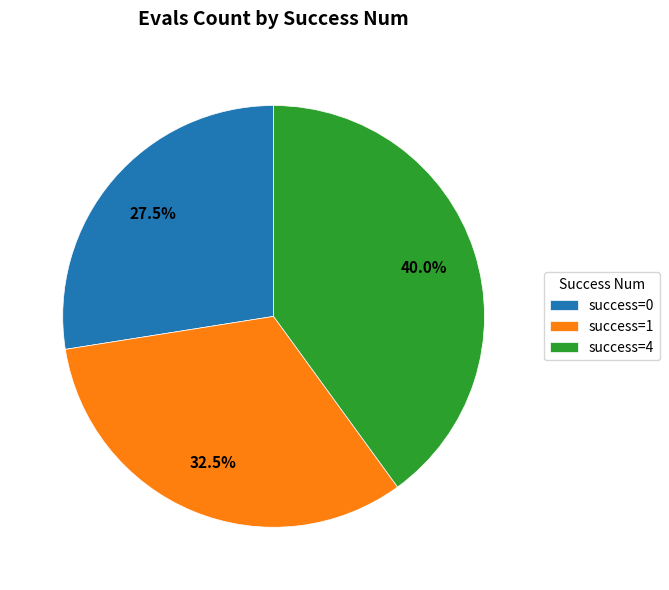

Does any single category account for the majority?

No